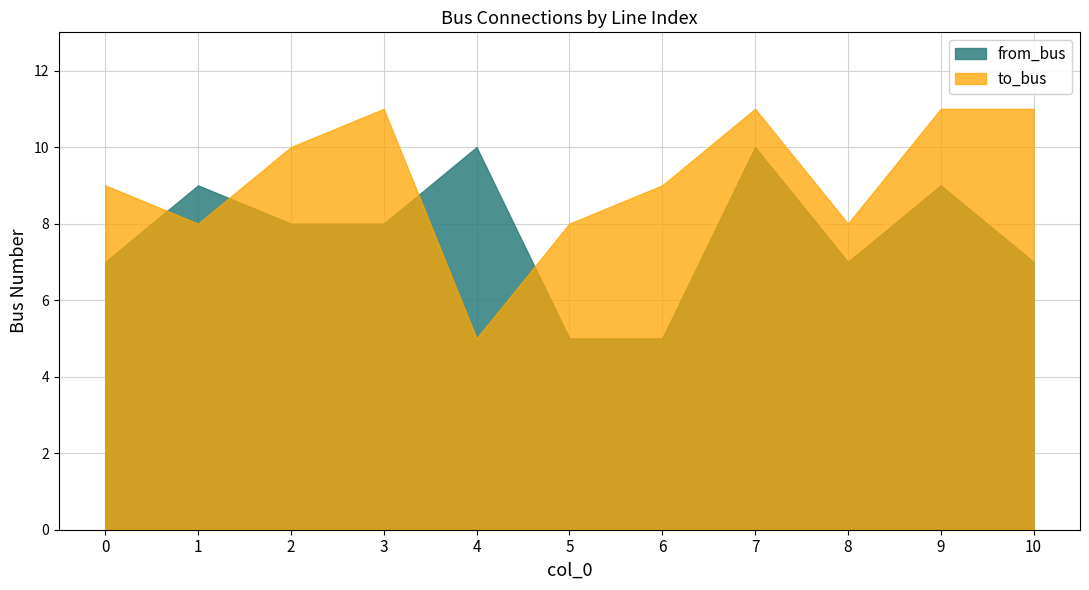

Which label corresponds to the largest value in the chart?

3